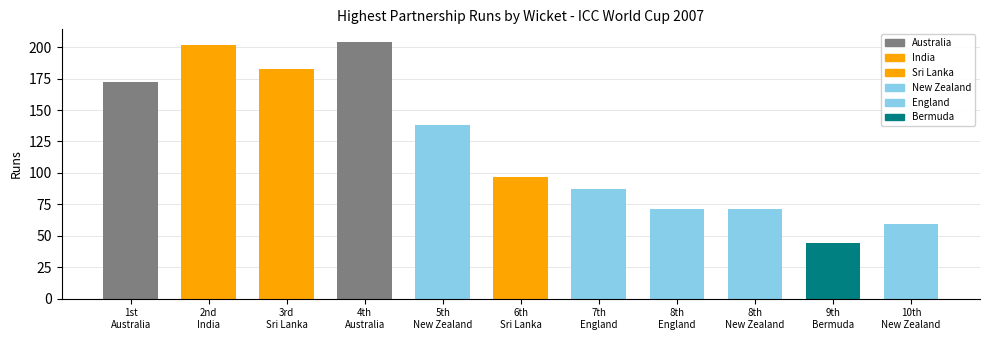

Reading right to left, what are all the values shown in this chart?

59	44	71	71	87	97	138	204	183	202	172